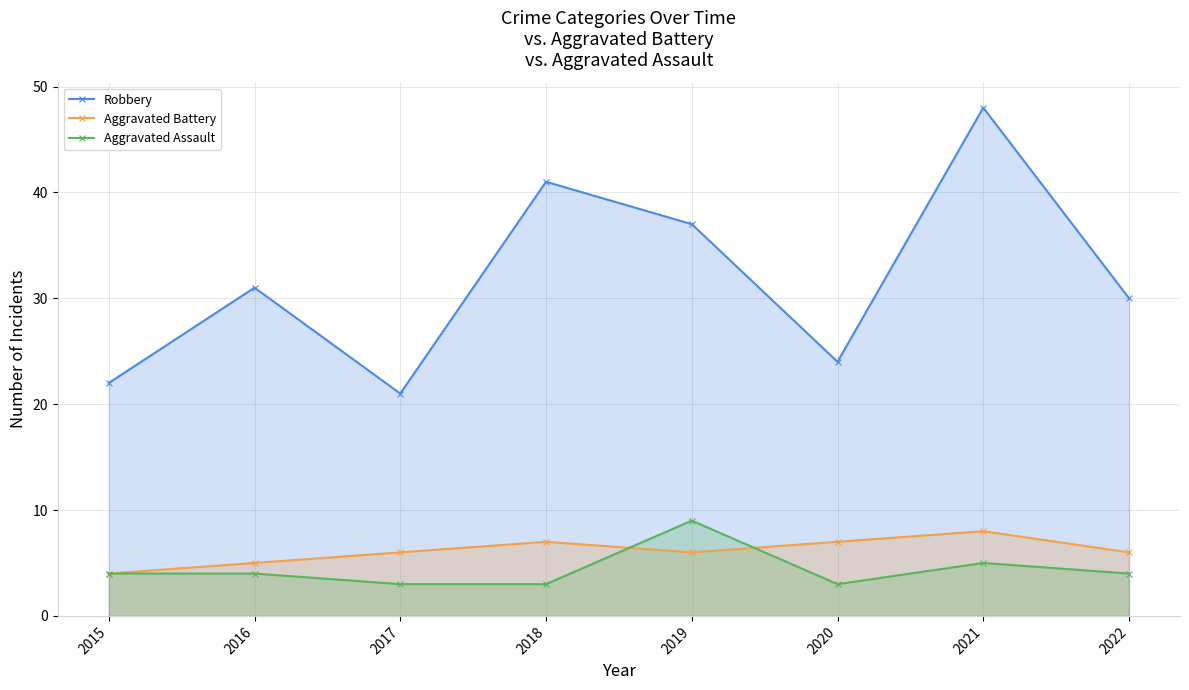

What is the value of the Robbery point at the 1st from the left?

22